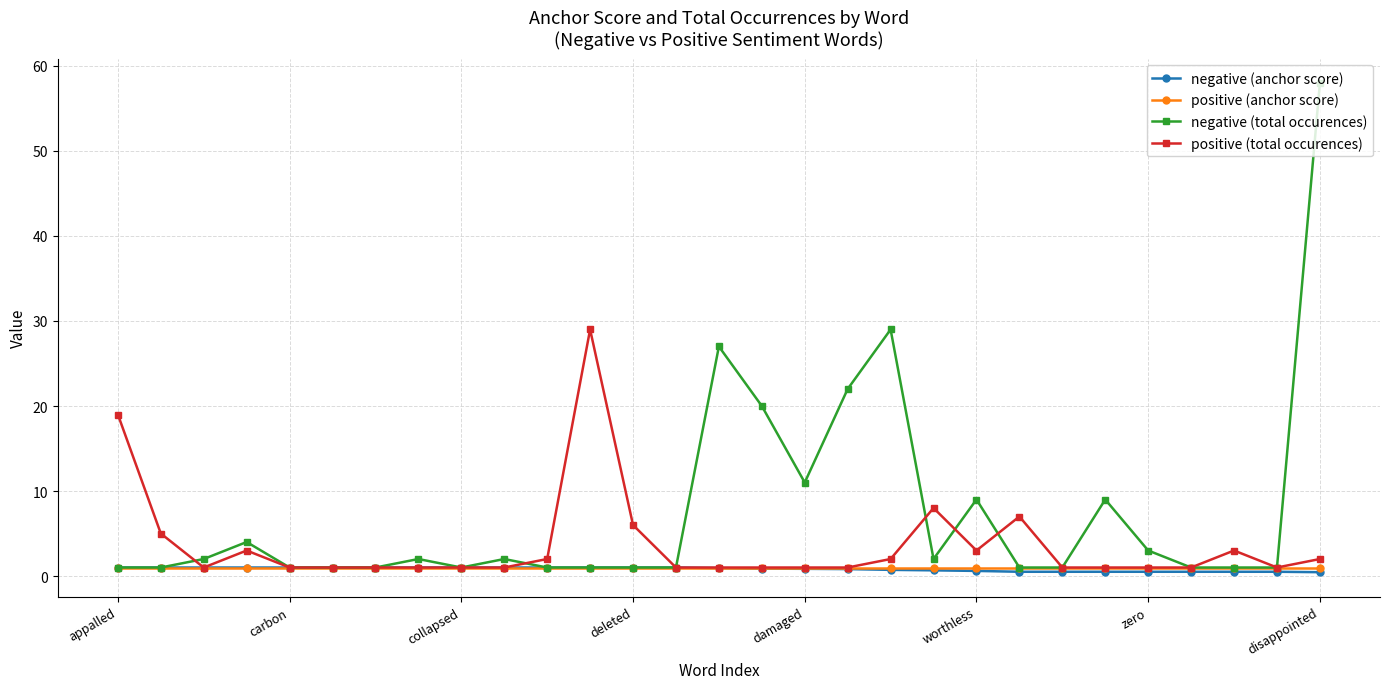

What is the lowest value of the negative (anchor score) series?

0.5